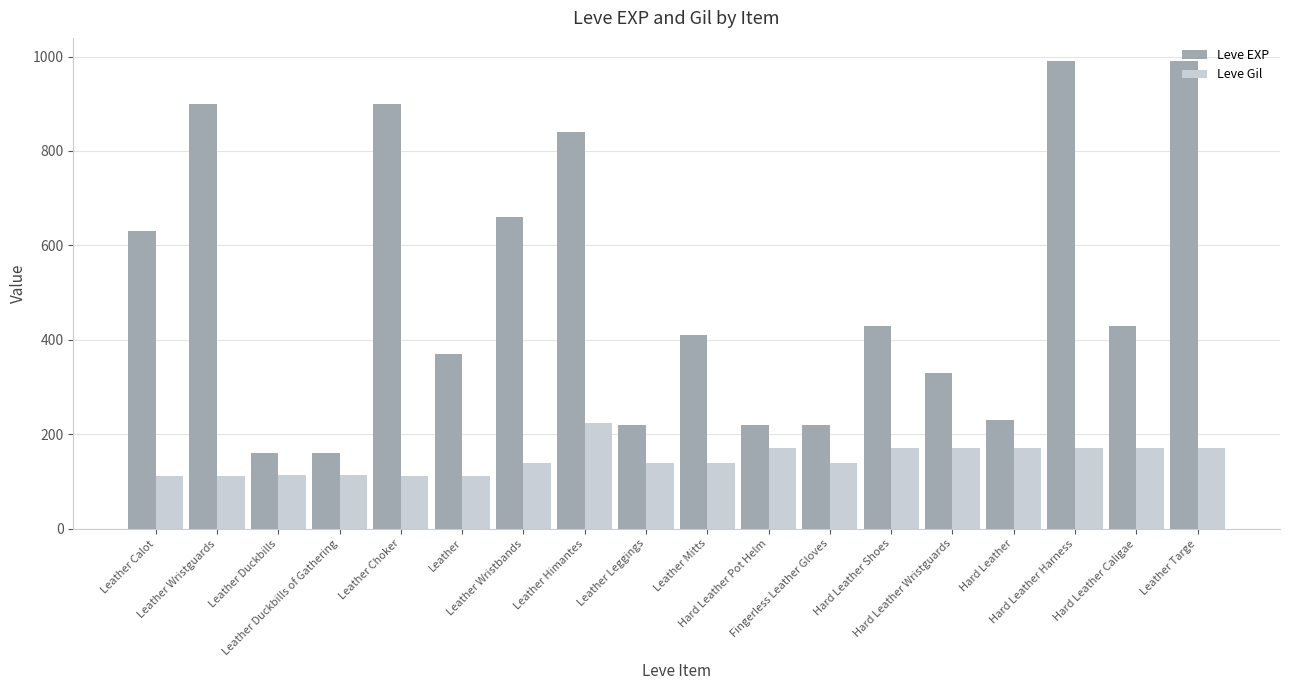

What is the approximate value of Leve Gil at Leather?

112